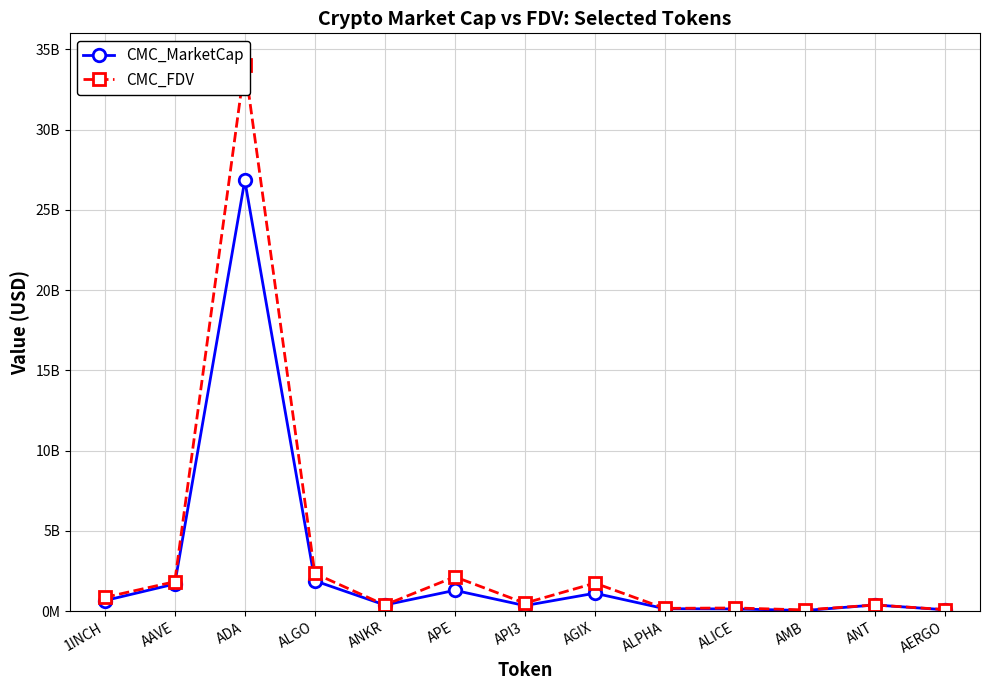

What value does the CMC_MarketCap series have at 1INCH?

648638760.2